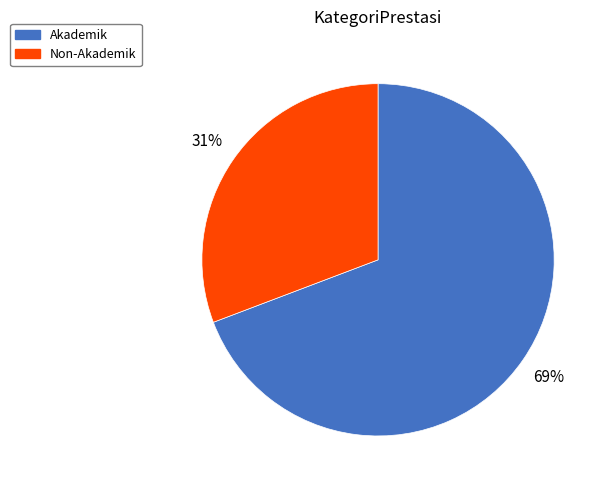

How many slices are in this pie chart?

2